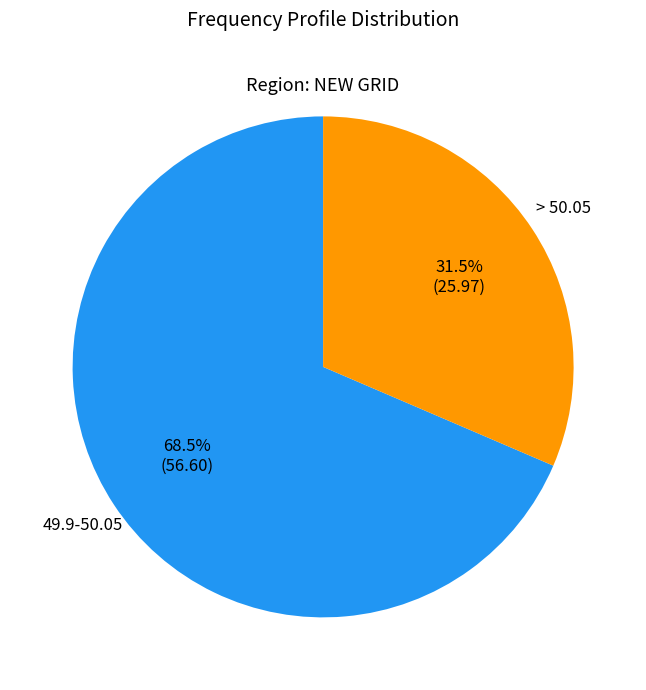

How many slices are in this pie chart?

2